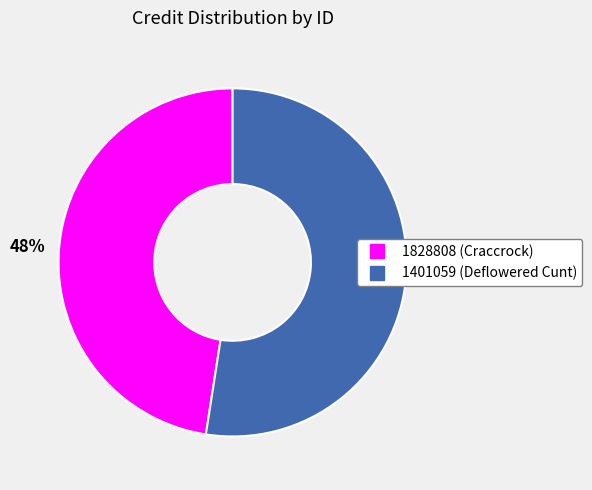

Do 1828808 and 1401059 together represent more than half of the pie?

Yes